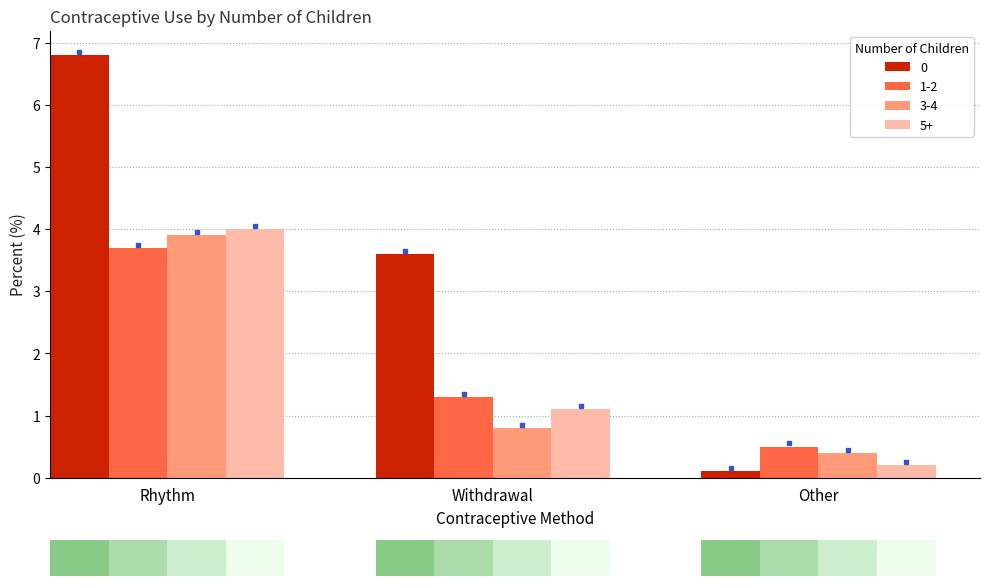

What is the difference between the second highest and minimum values in the 3-4 series?

0.4